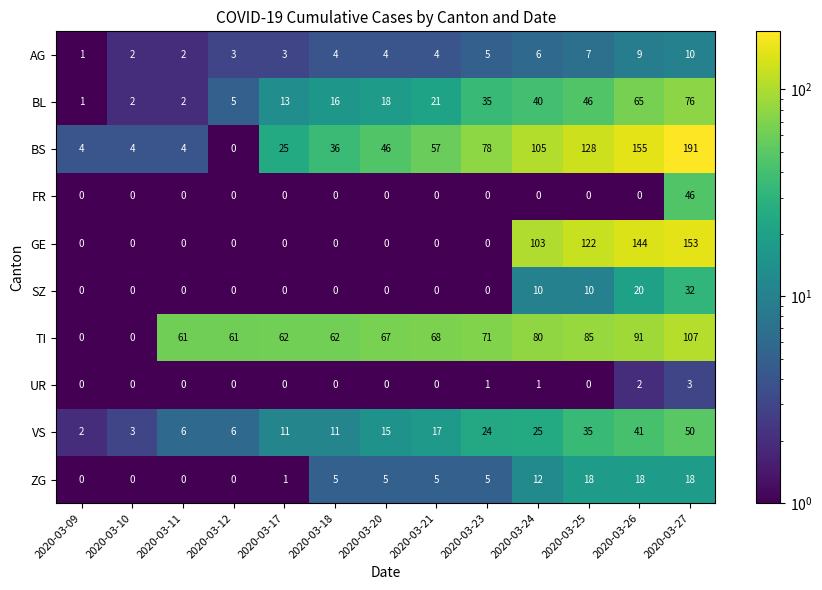

How many data points does each series have?

13